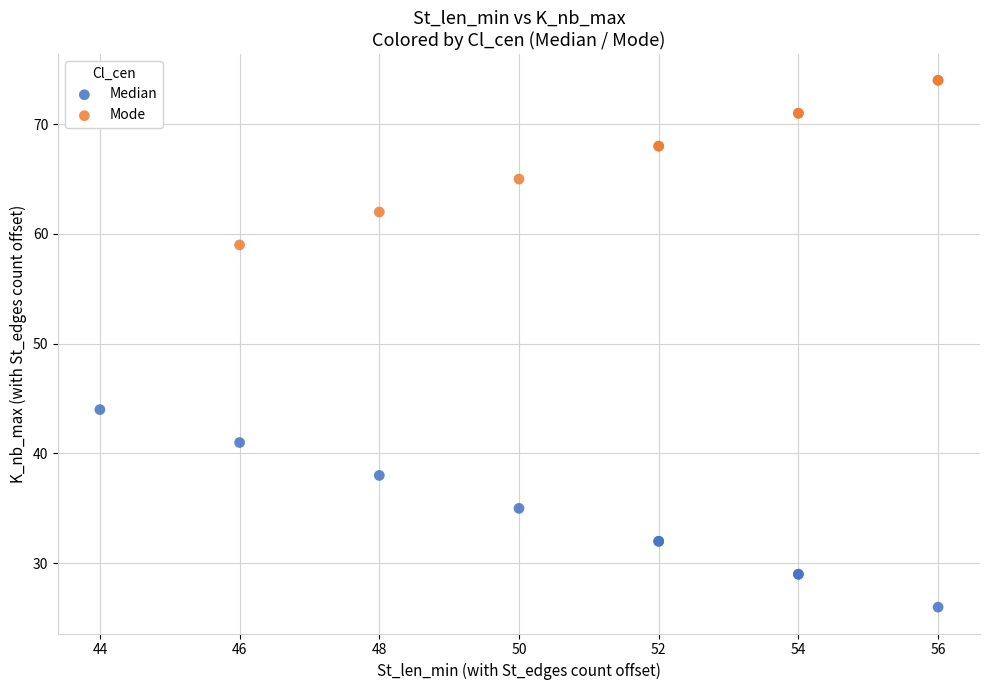

Which series reaches the minimum Y coordinate?

Median